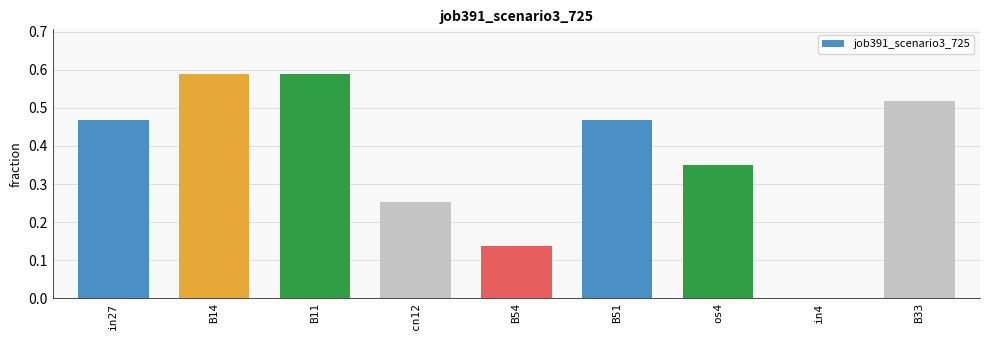

What is the change in value from B14 to B54?

-0.5